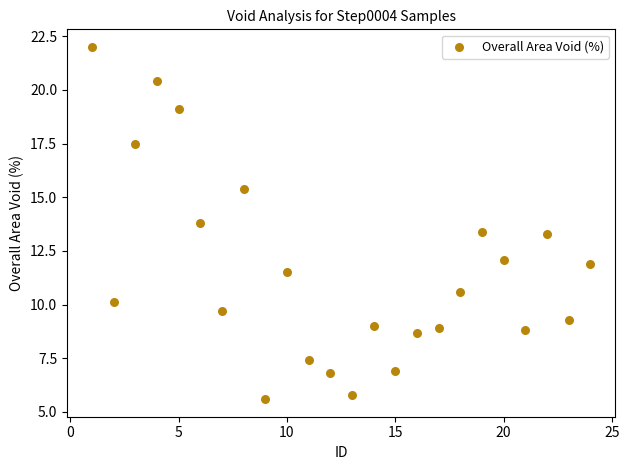

What is the range of Y values (max minus min)?

16.4